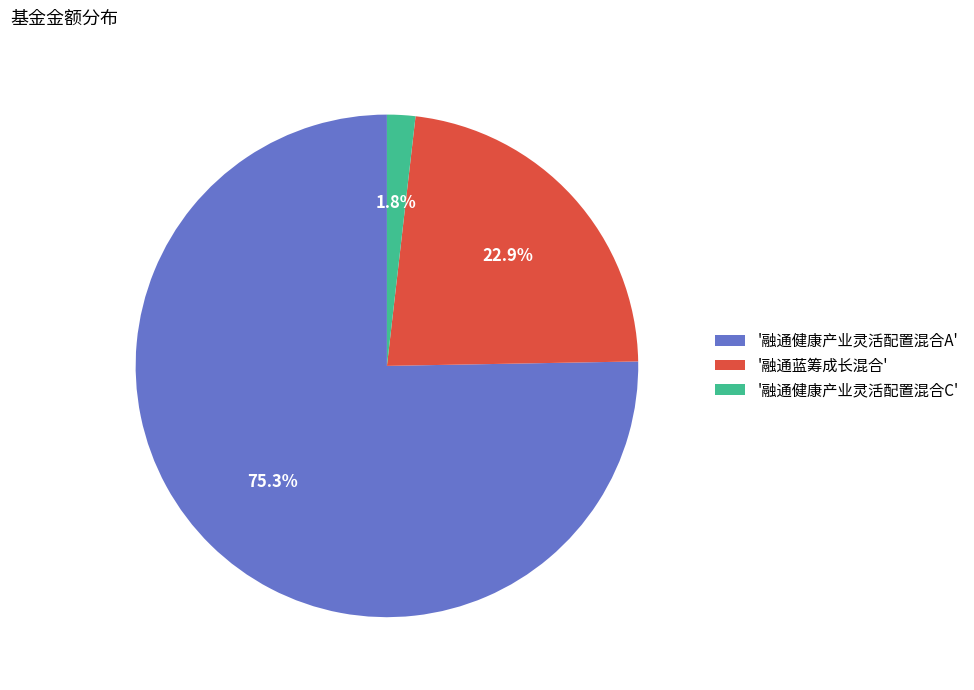

Is there a majority slice in this chart?

Yes